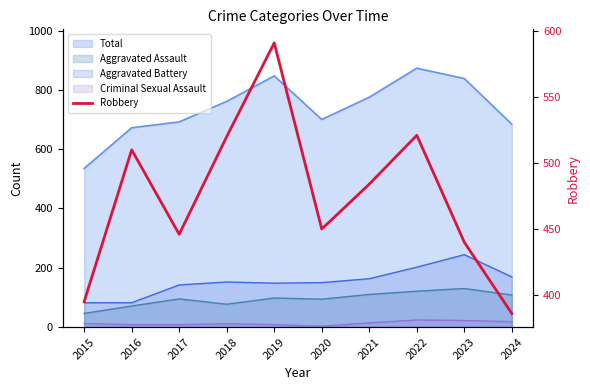

At which label does the data first exceed 484?

2016